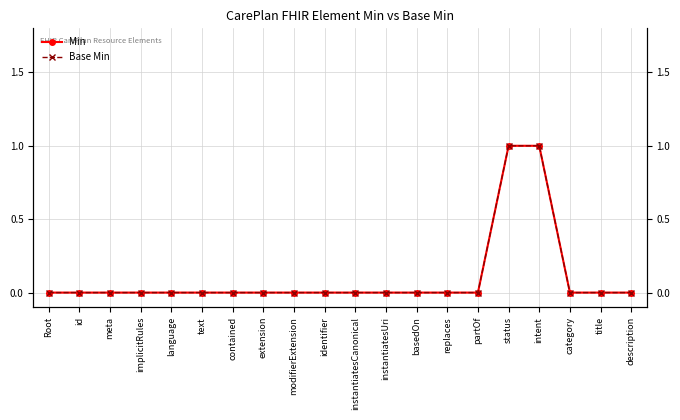

How many lines are shown in the chart?

2